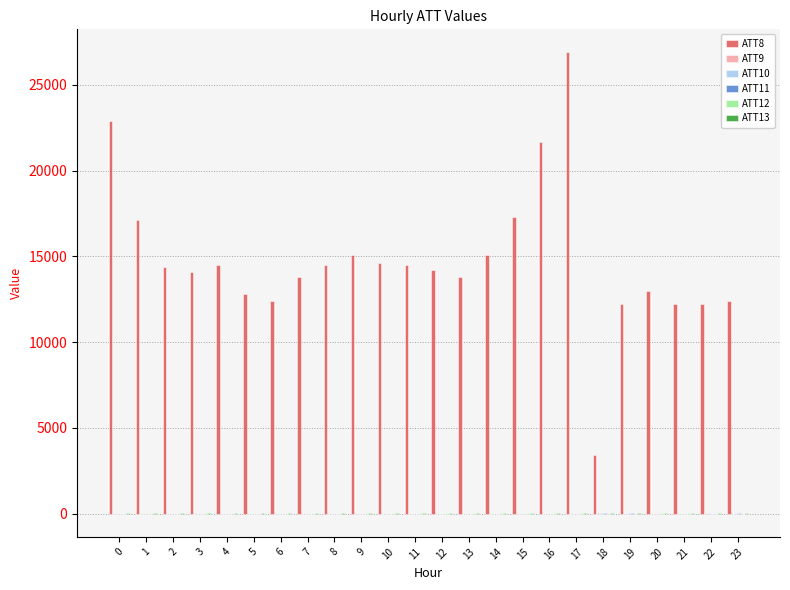

Does the chart contain stacked bars?

No